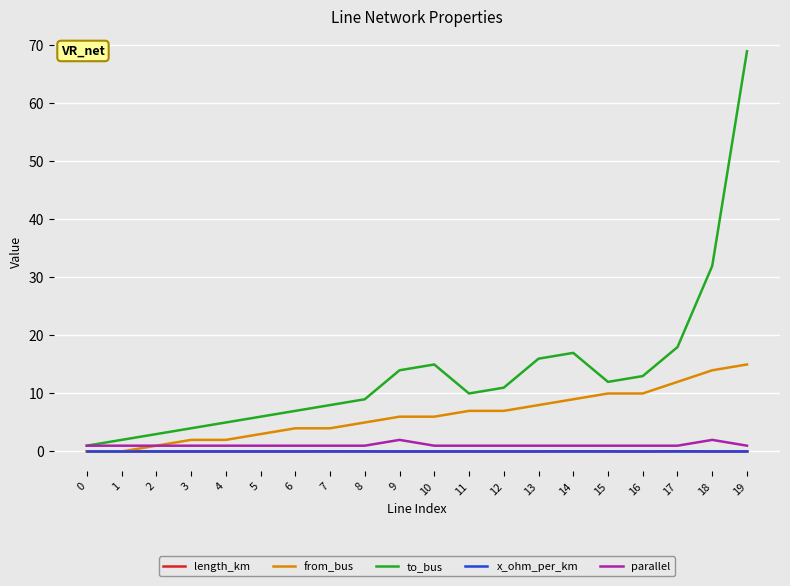

How many lines are shown in the chart?

5